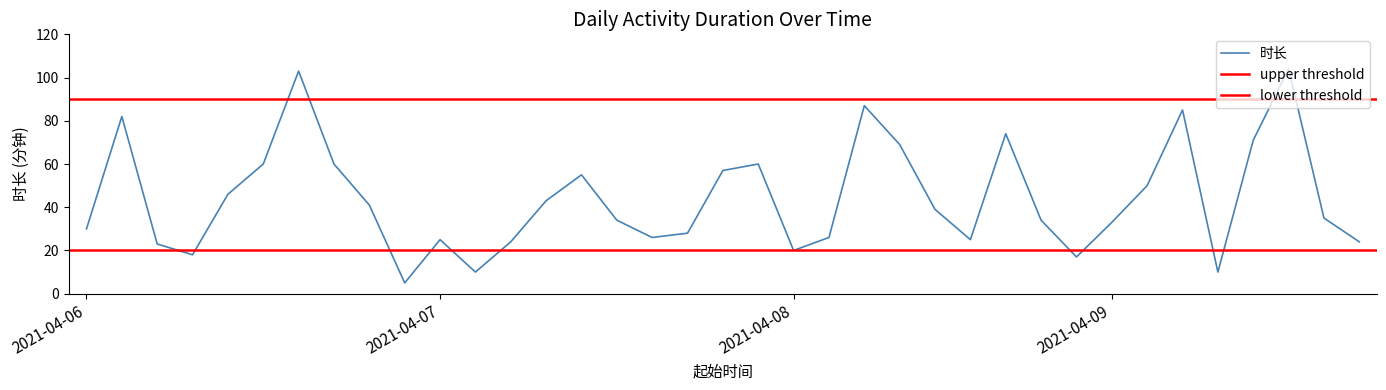

Does the chart display data point markers on the line(s)?

No